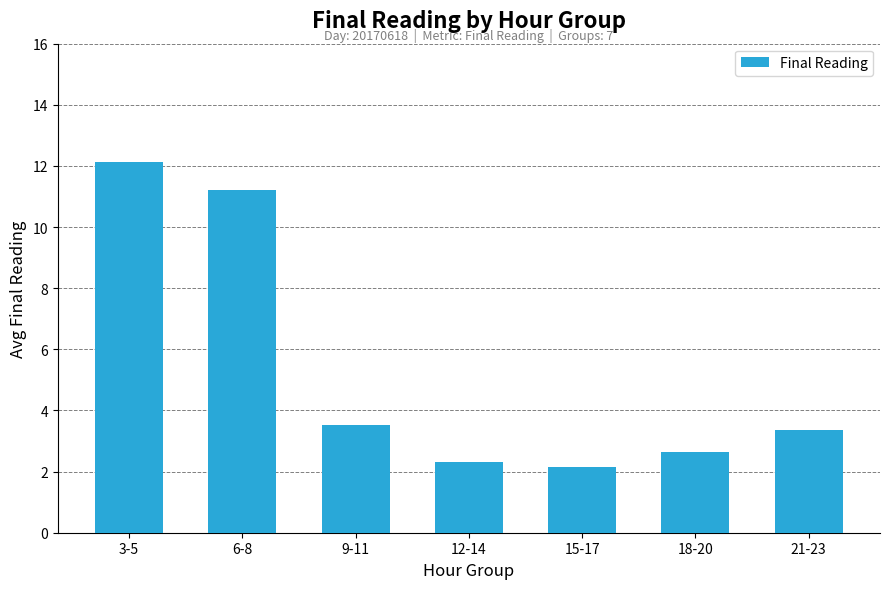

How many bars are there in total?

7